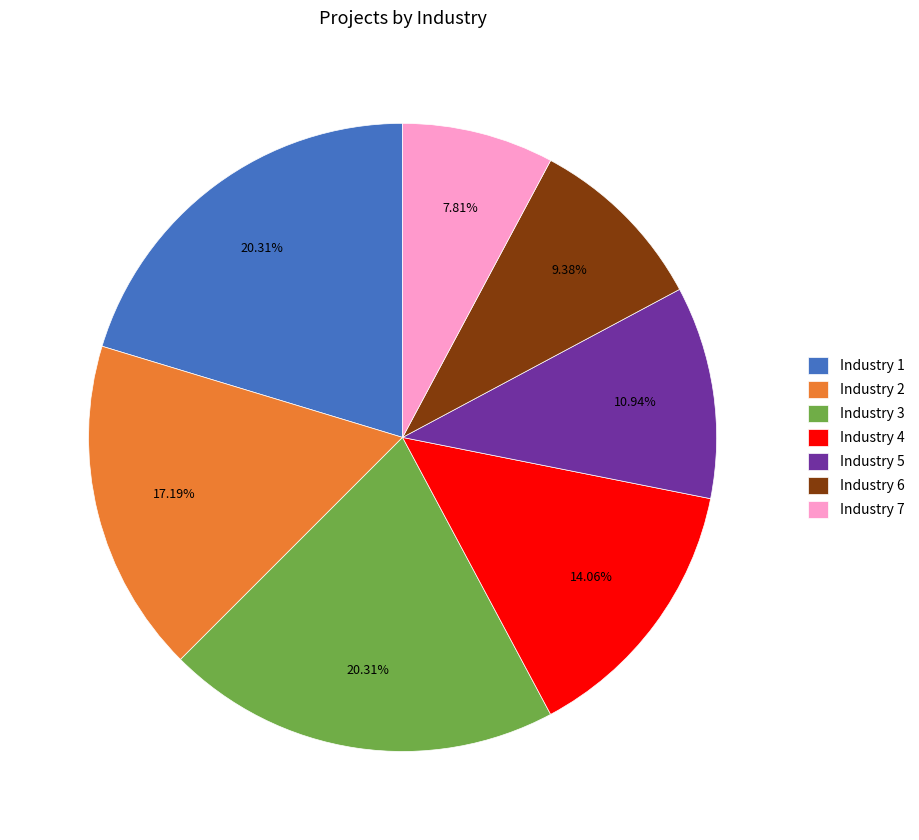

What is the ratio of the value at Industry 1 to the value at Industry 7?

2.6